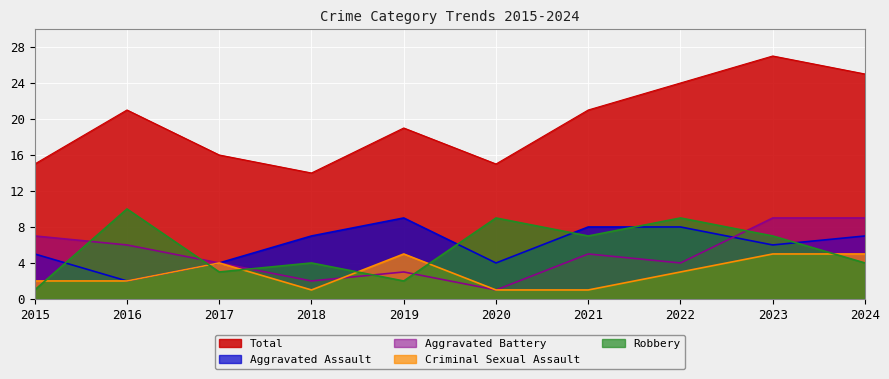

How many interior local peaks does the Robbery series have?

4